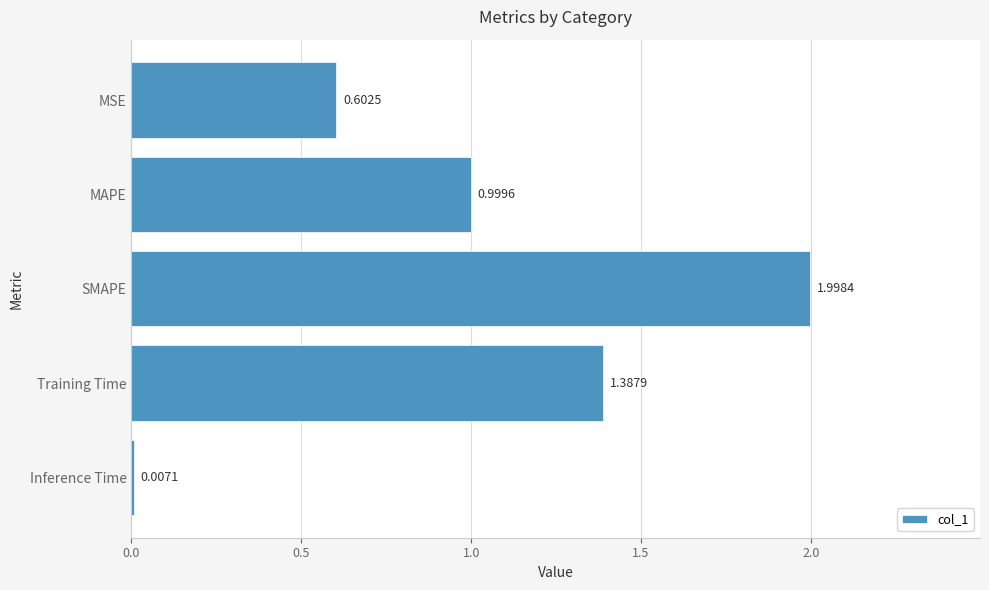

Where is the data nearest to the value 1?

MAPE